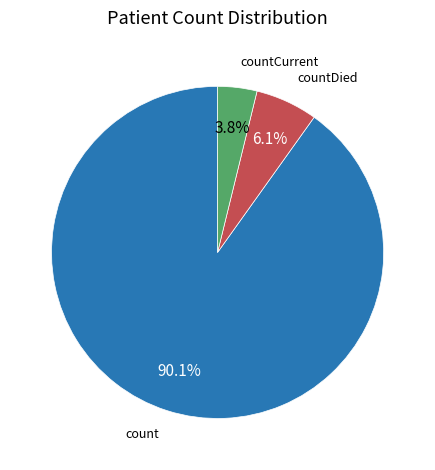

Rank the categories by value from lowest to highest.

countCurrent, countDied, count